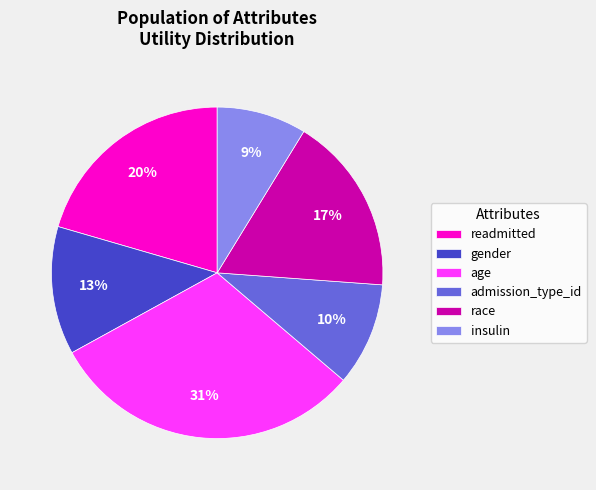

Do race and insulin together represent more than half of the pie?

No